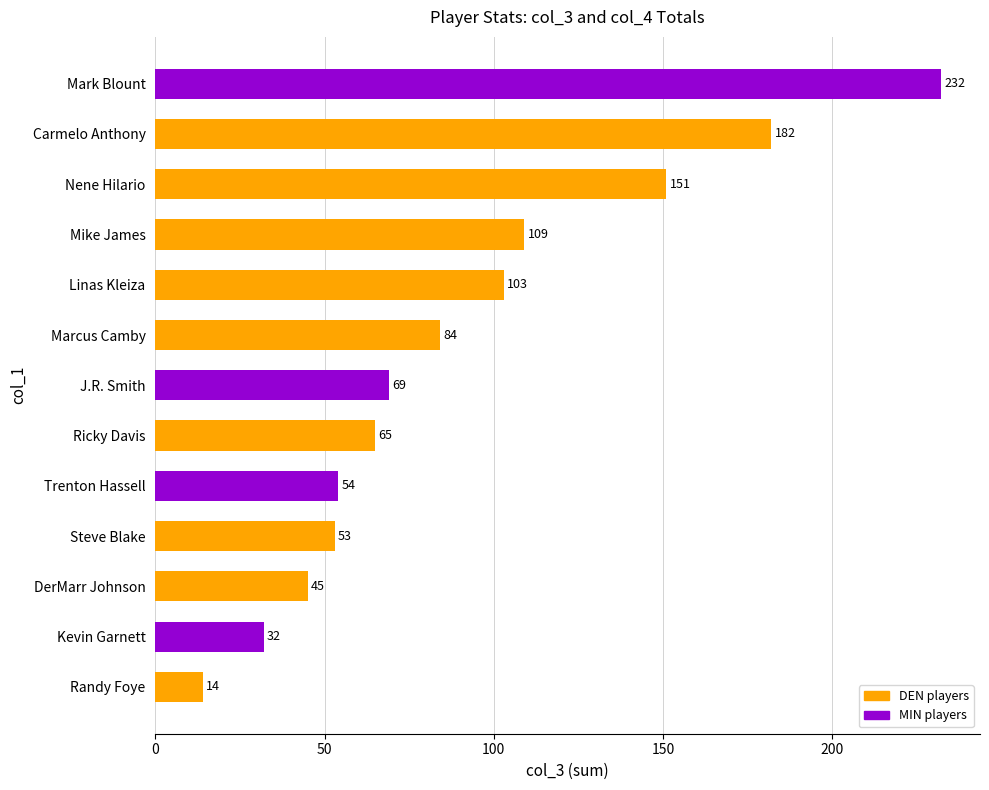

Rank the categories by value from lowest to highest.

Randy Foye, Kevin Garnett, DerMarr Johnson, Steve Blake, Trenton Hassell, Ricky Davis, J.R. Smith, Marcus Camby, Linas Kleiza, Mike James, Nene Hilario, Carmelo Anthony, Mark Blount